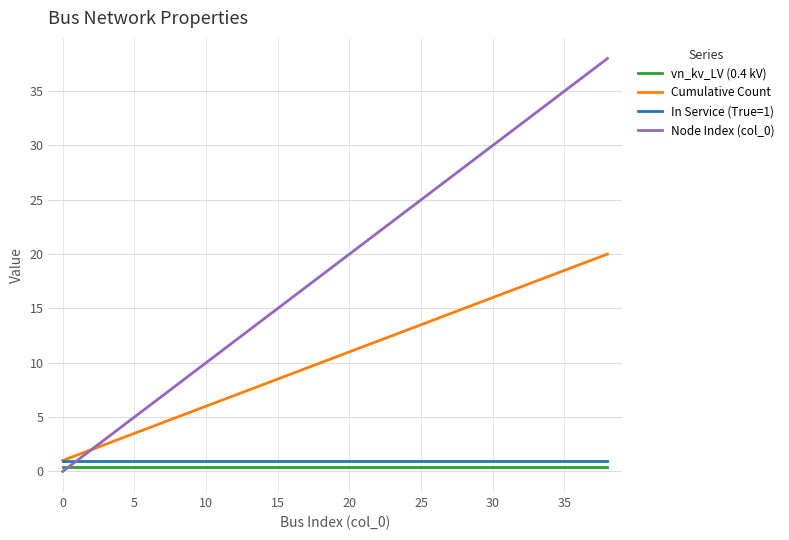

Which series has the largest total across all categories?

Node Index (col_0)